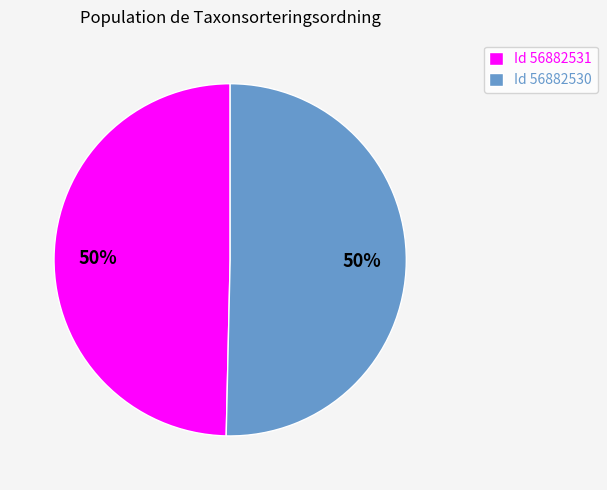

The Id 56882530 slice represents 37% of the pie. True or false?

False